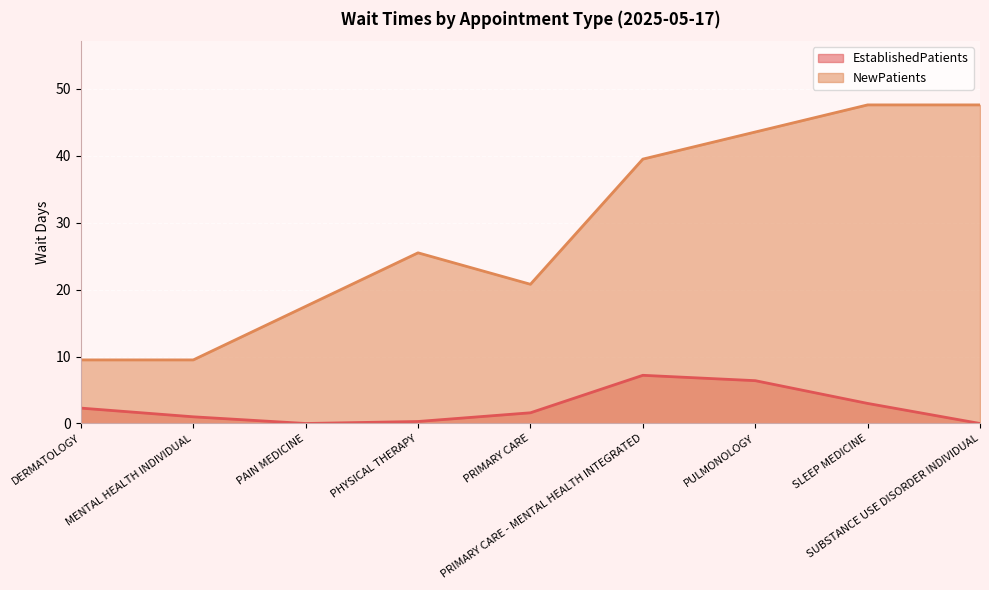

At which category does the data reach its first local peak?

PRIMARY CARE - MENTAL HEALTH INTEGRATED